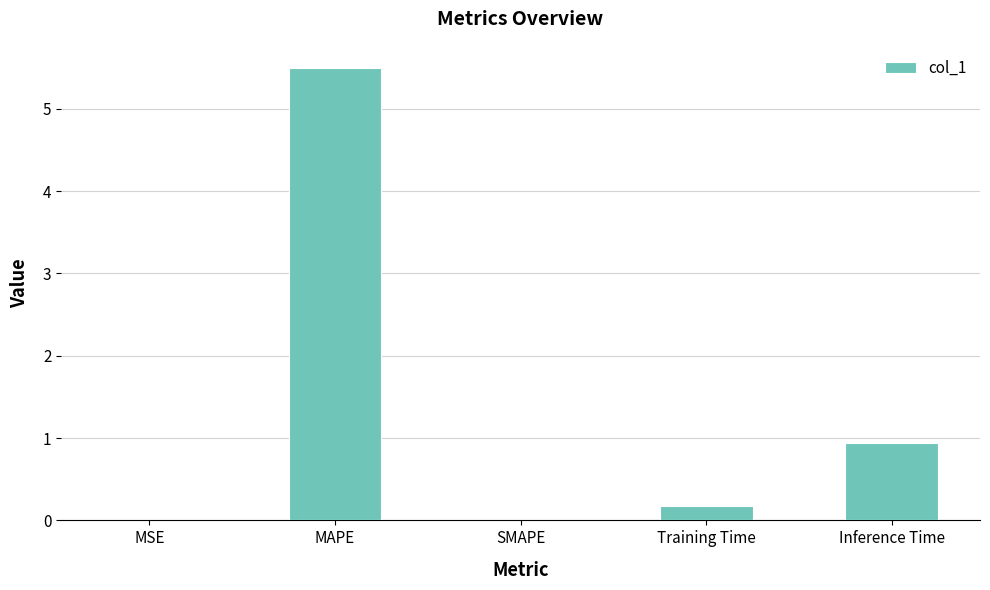

What is the change in value from MAPE to SMAPE?

-5.5